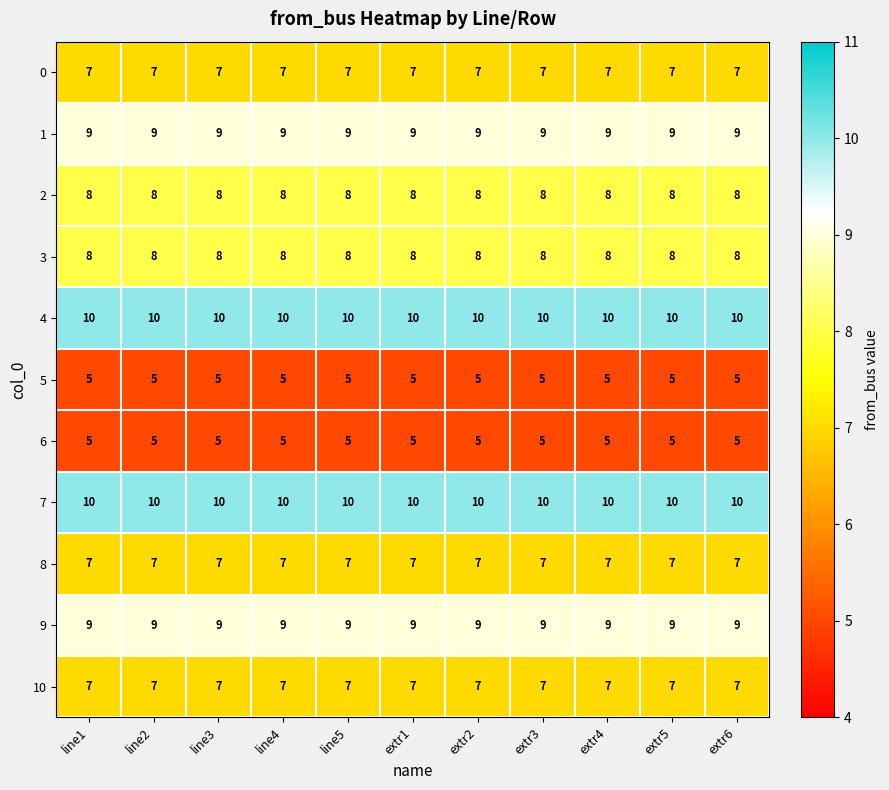

The value of 8 at extr2 is 7. True or false?

True